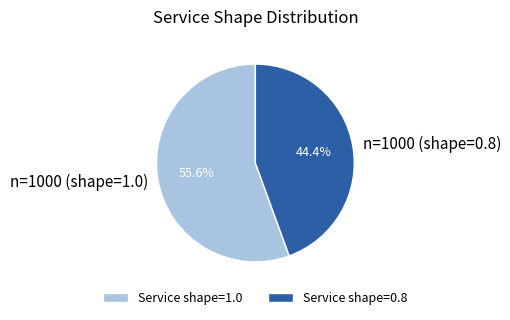

To the nearest percent, what is the combined percentage of n=1000 (shape=1.0) and n=1000 (shape=0.8)?

100%